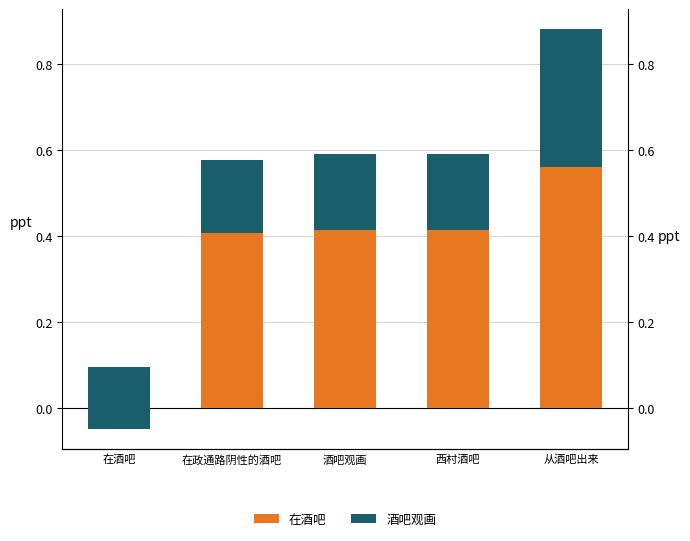

Rank the categories by 酒吧观画 value from lowest to highest.

在酒吧, 在政通路阴性的酒吧, 酒吧观画, 西村酒吧, 从酒吧出来